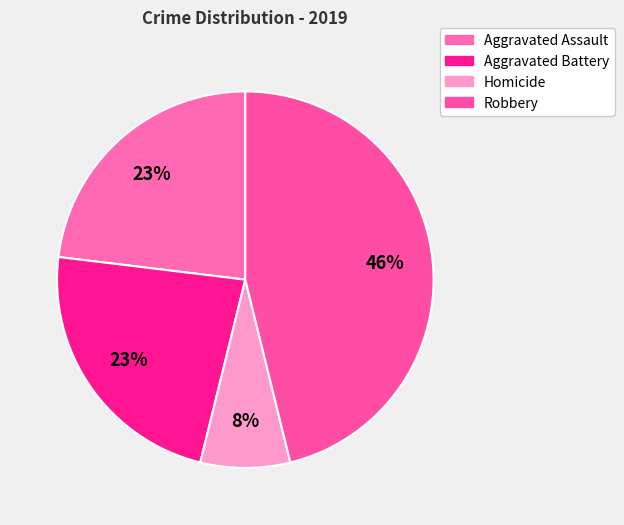

To the nearest percent, what portion does Aggravated Battery represent?

23%